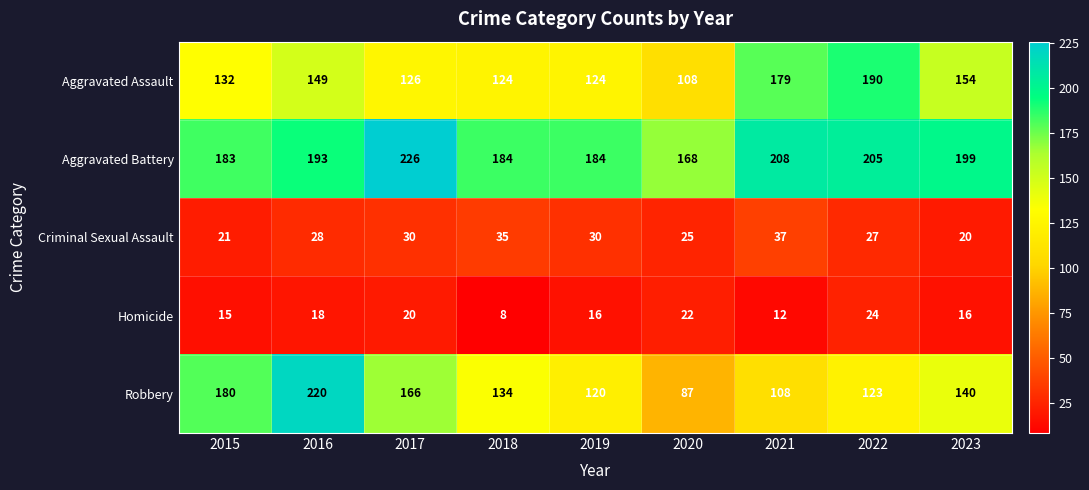

List the series in order of their peak value, lowest first.

Homicide, Criminal Sexual Assault, Aggravated Assault, Robbery, Aggravated Battery